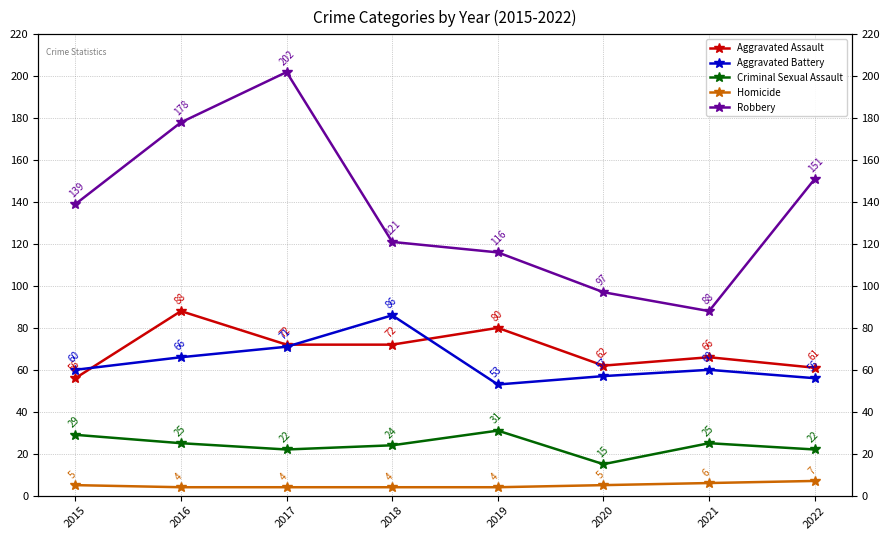

What is the sum of the Robbery values at 2017 and 2016?

380